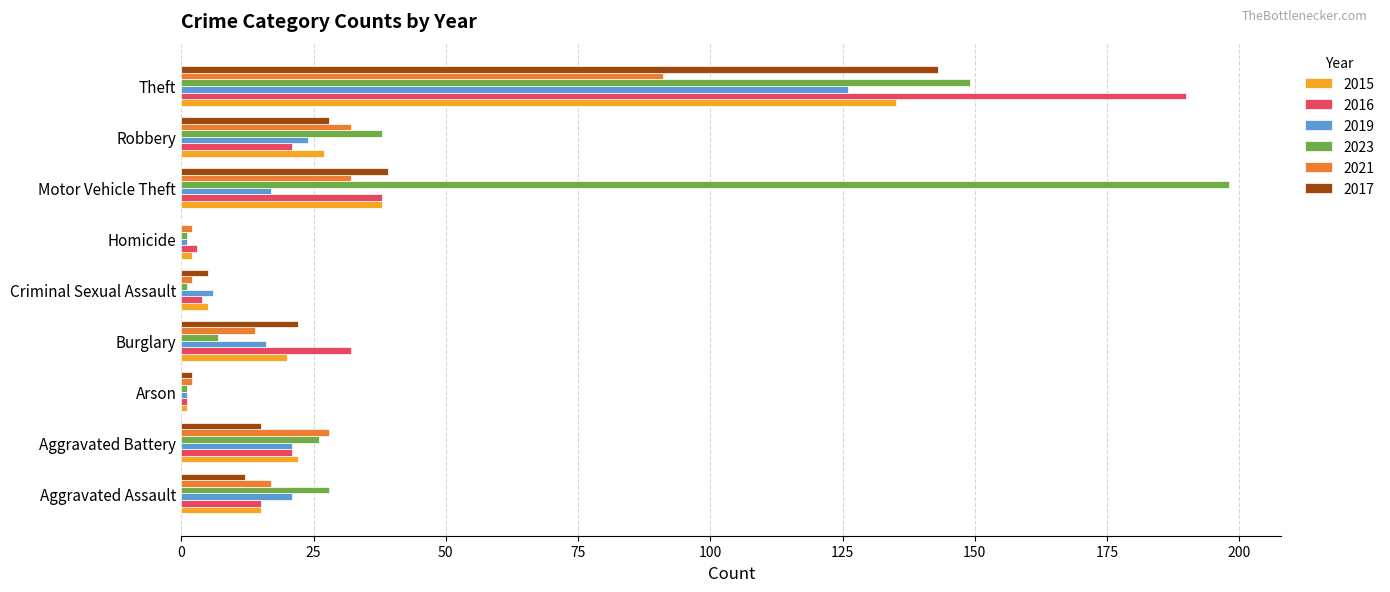

What are all the series names shown in the legend?

2015, 2016, 2019, 2023, 2021, 2017